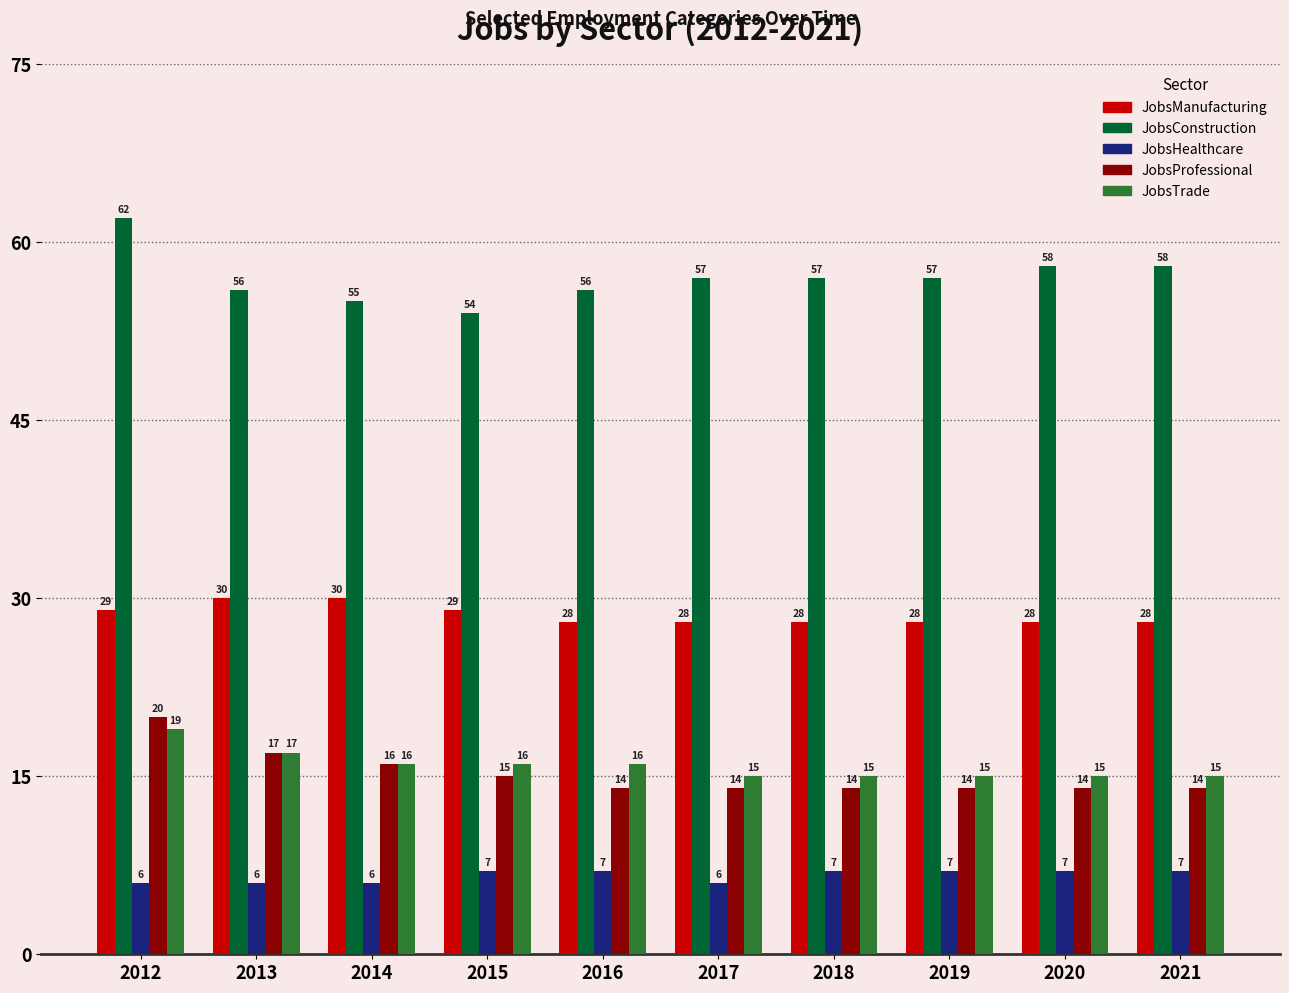

What is the smallest value displayed?

6